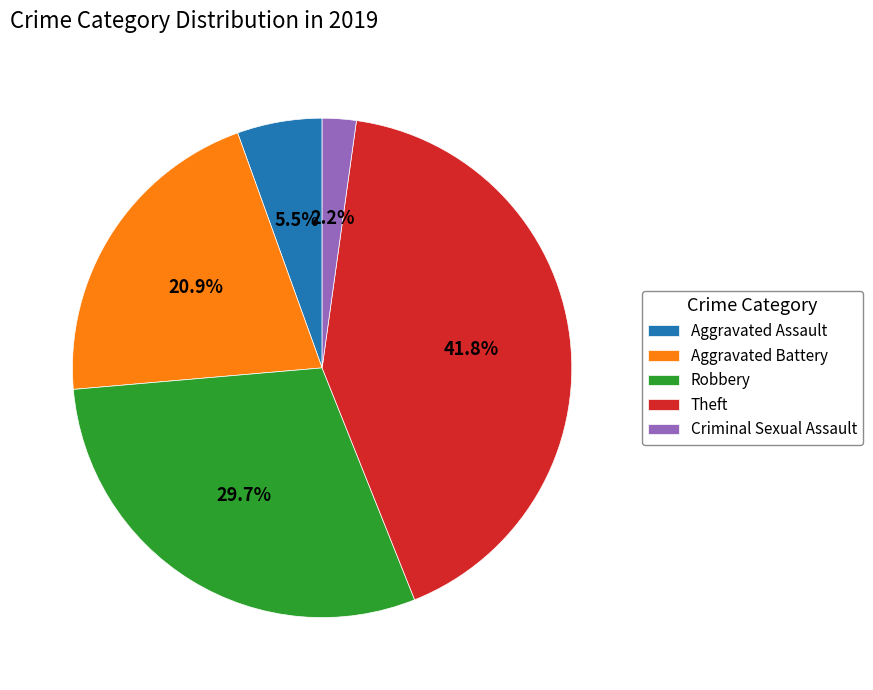

What is the smallest slice in the pie chart?

Criminal Sexual Assault